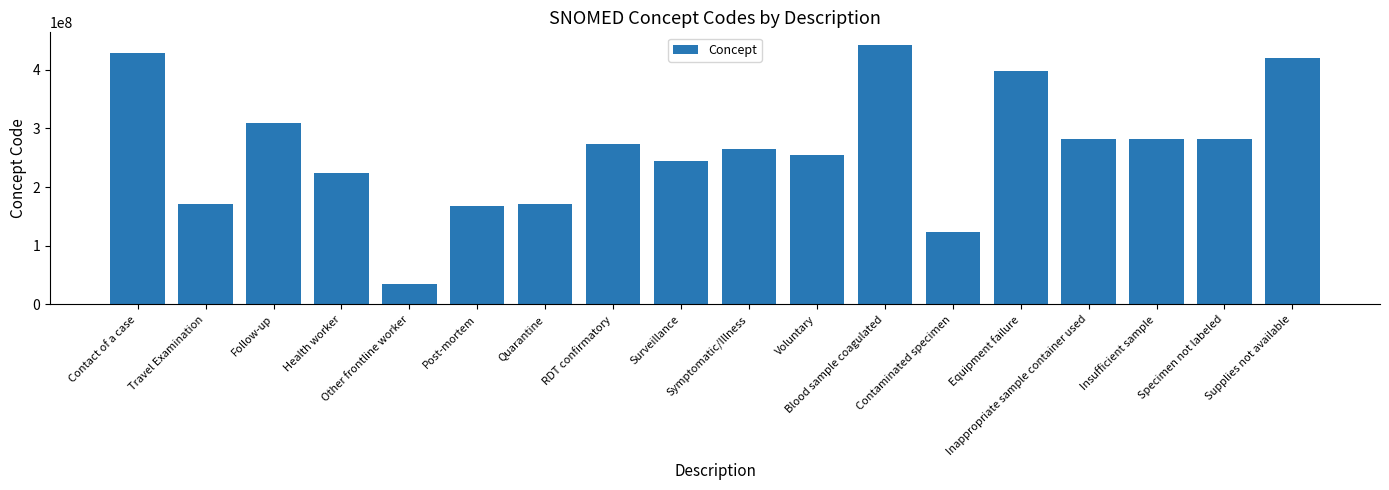

What is the label of the 3rd bar from the left?

Follow-up